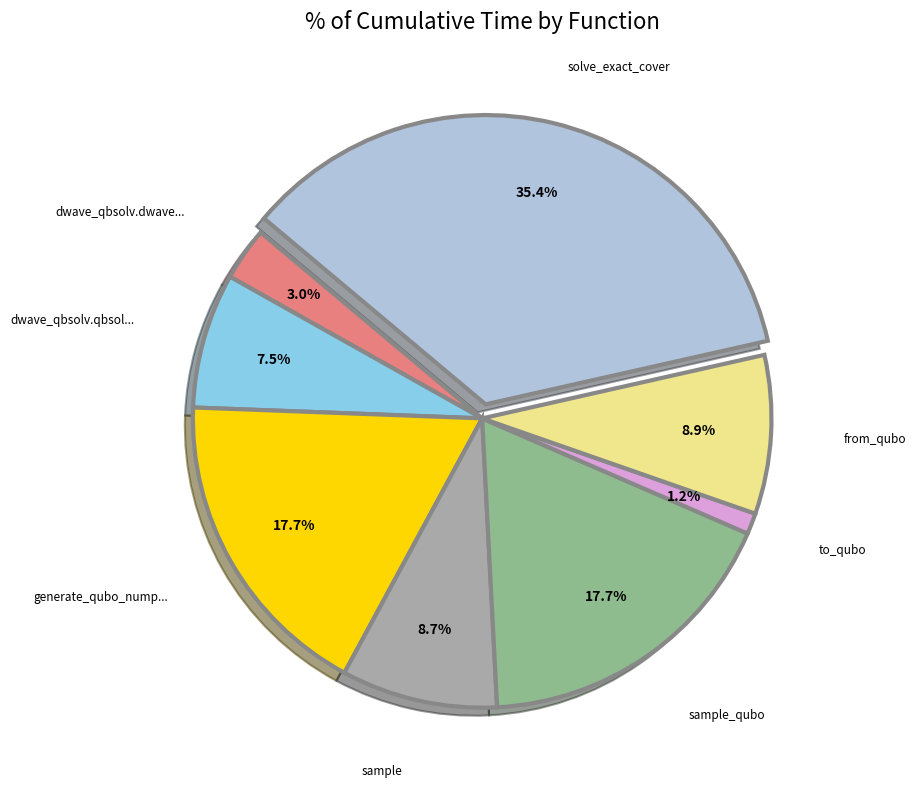

Is there any slice that represents more than half of the pie?

No